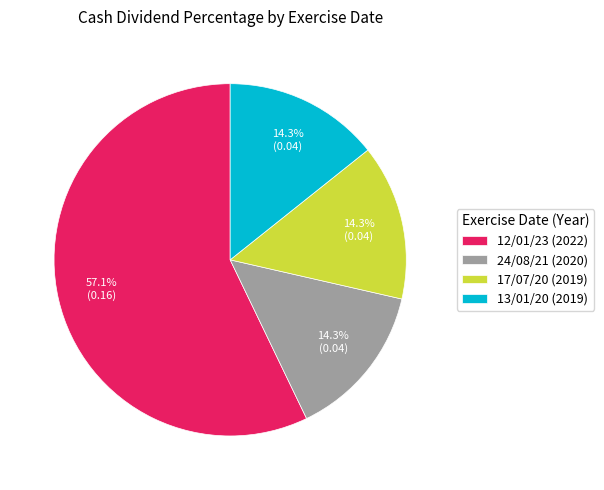

Does any single category account for the majority?

Yes